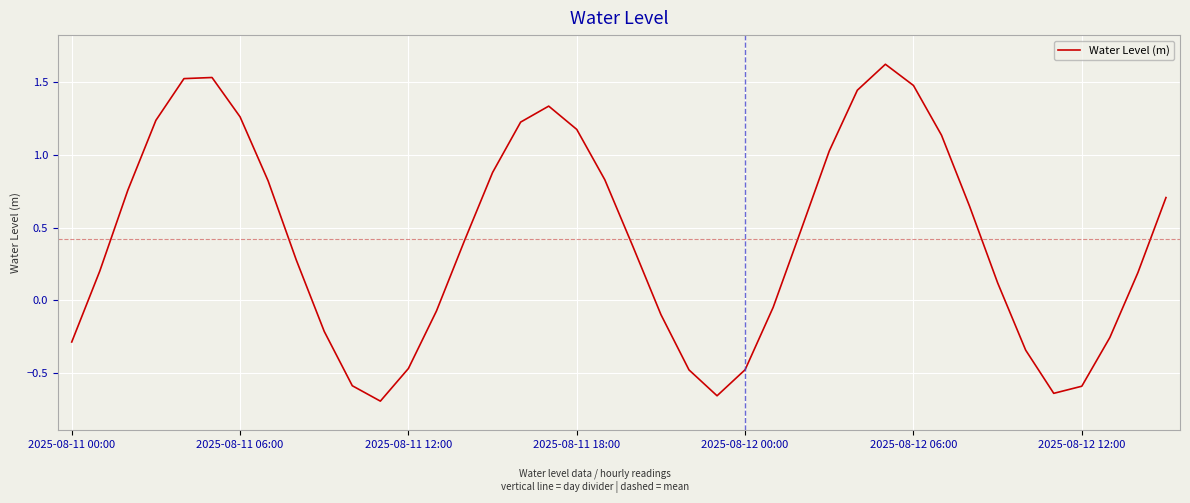

What is the greatest value displayed?

1.6